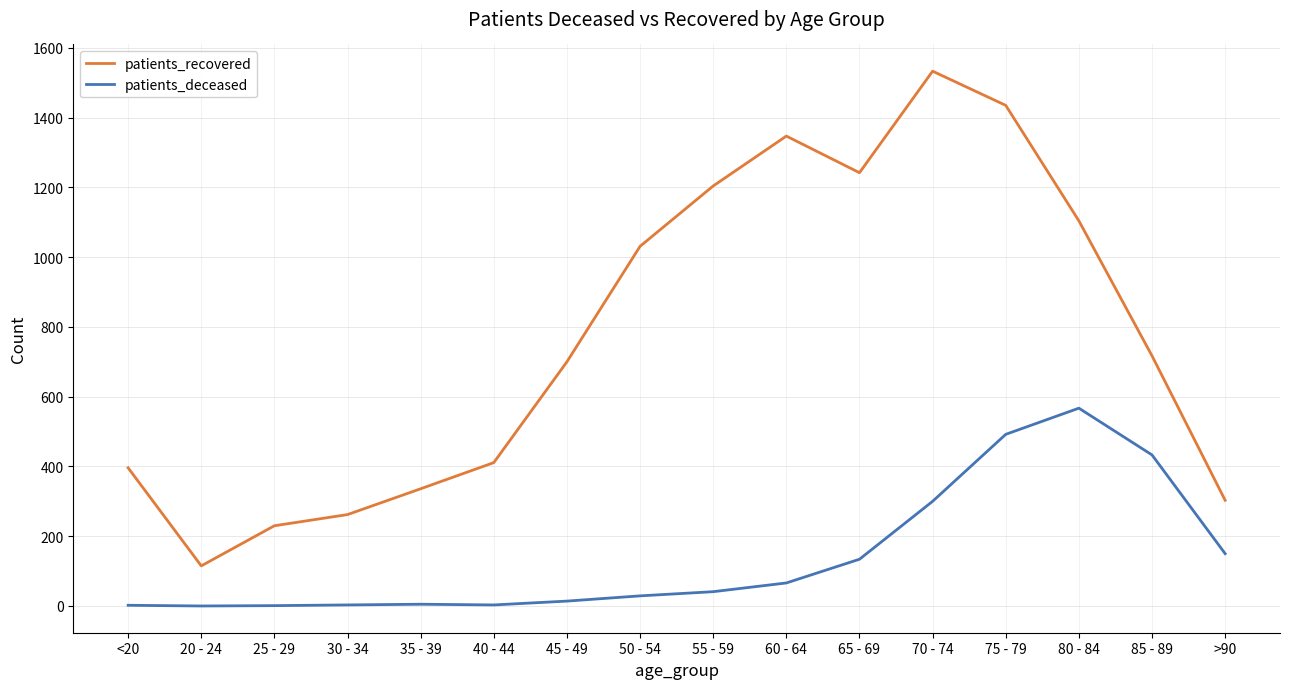

What is the difference between the second highest and second lowest values in the patients_recovered series?

1205